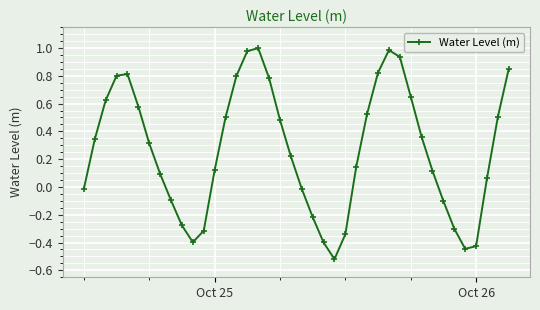

What is the difference between the maximum and minimum values?

1.5